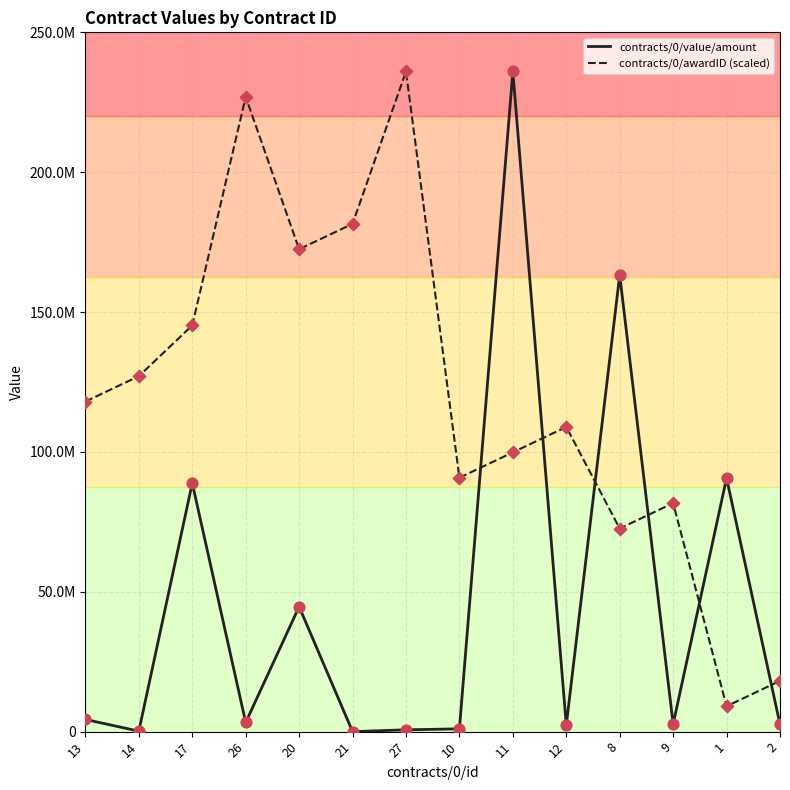

What are all the series names shown in the legend?

contracts/0/value/amount, contracts/0/awardID (scaled)